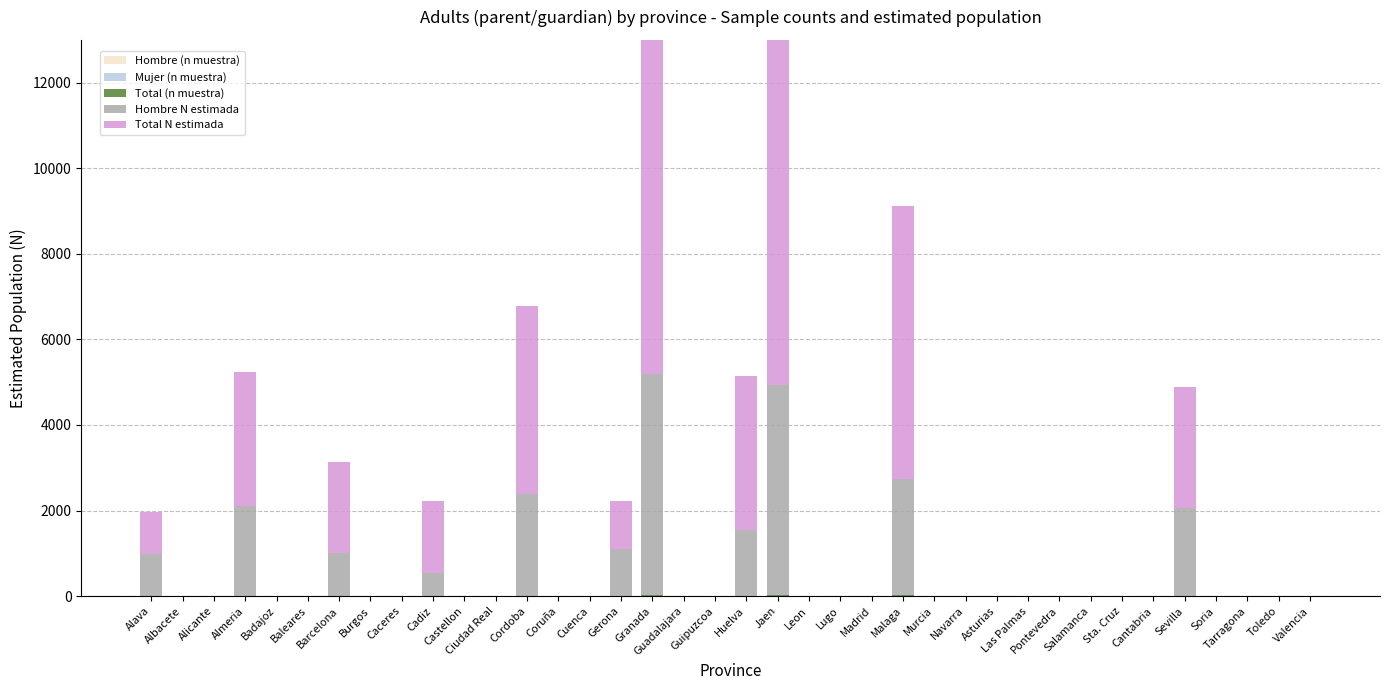

Is it true that Total (n muestra) equals 0 at Guadalajara?

True